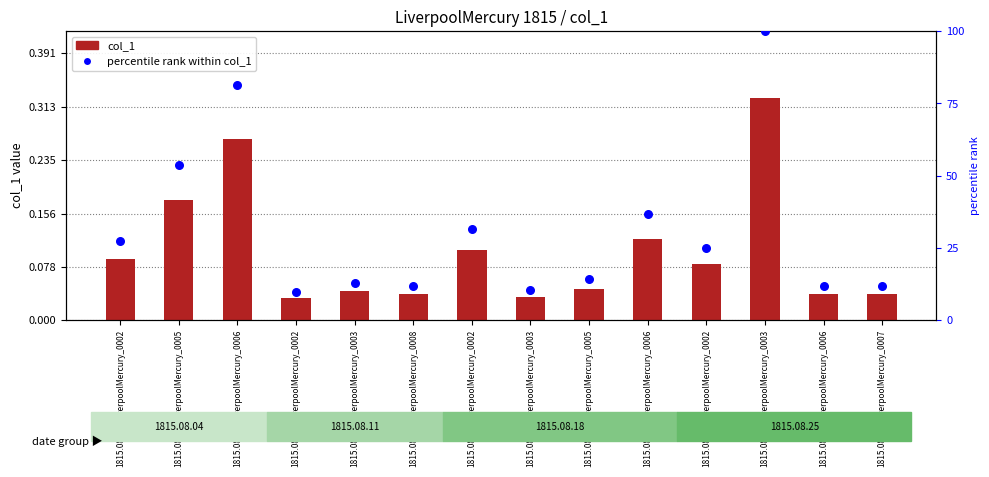

Is the value of col_1 at 1815.08.18_LiverpoolMercury_0006 greater than the value of percentile rank within col_1 at 1815.08.18_LiverpoolMercury_0002?

No